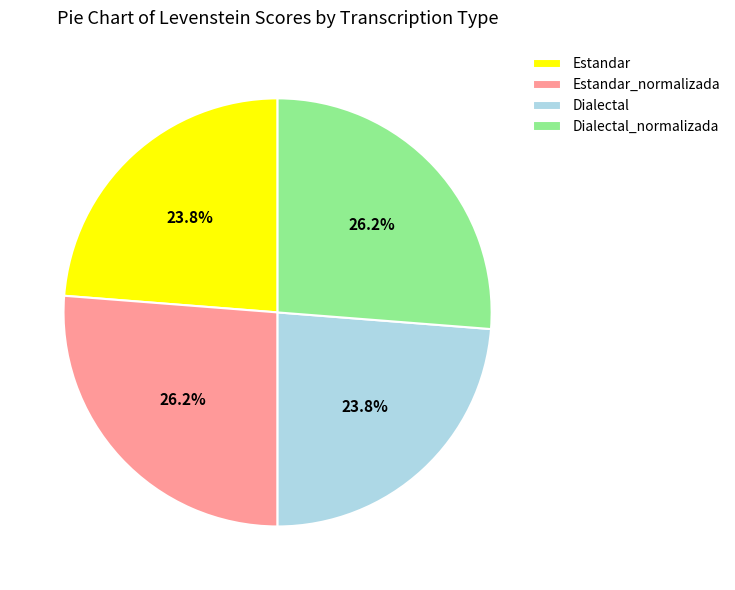

Combined, do Estandar_normalizada and Dialectal_normalizada account for over 50%?

Yes